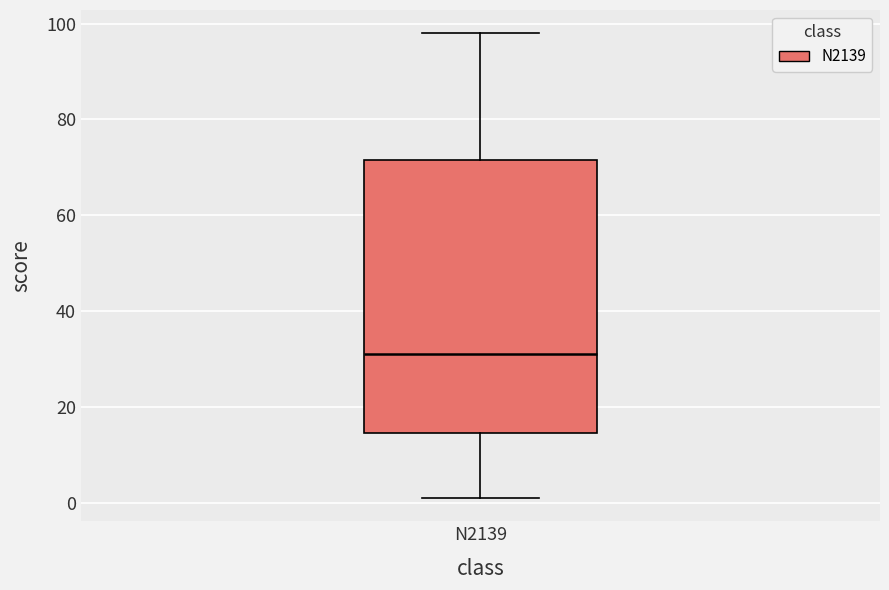

Where does the lower whisker of the box for N2139 end on the y-axis? The values are not printed on the chart, so give them approximately, as read against the axis.

2